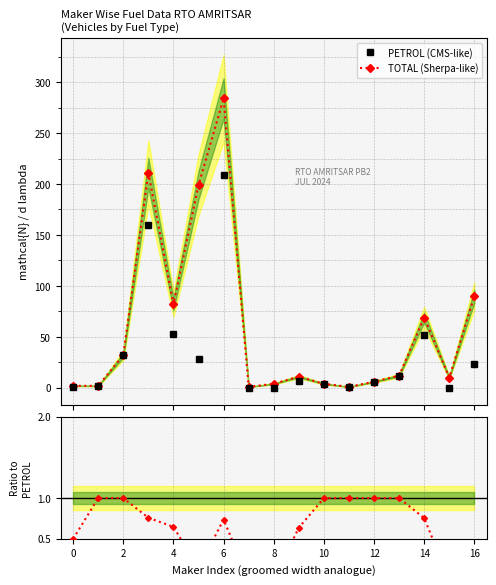

What is the difference between the second highest and minimum values in the TOTAL series?

210.0